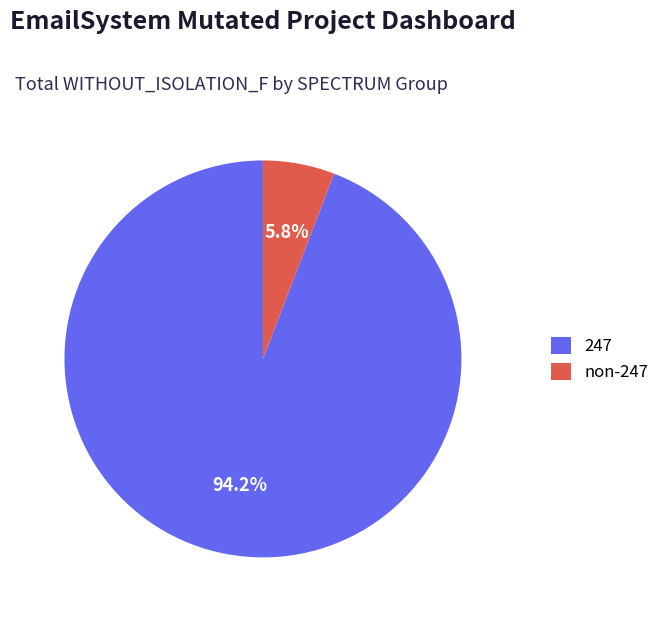

Which category accounts for the majority?

247